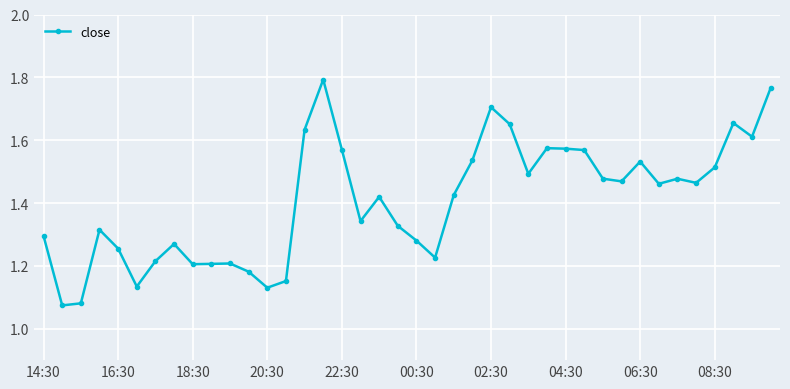

How many values are between 1 and 2?

40